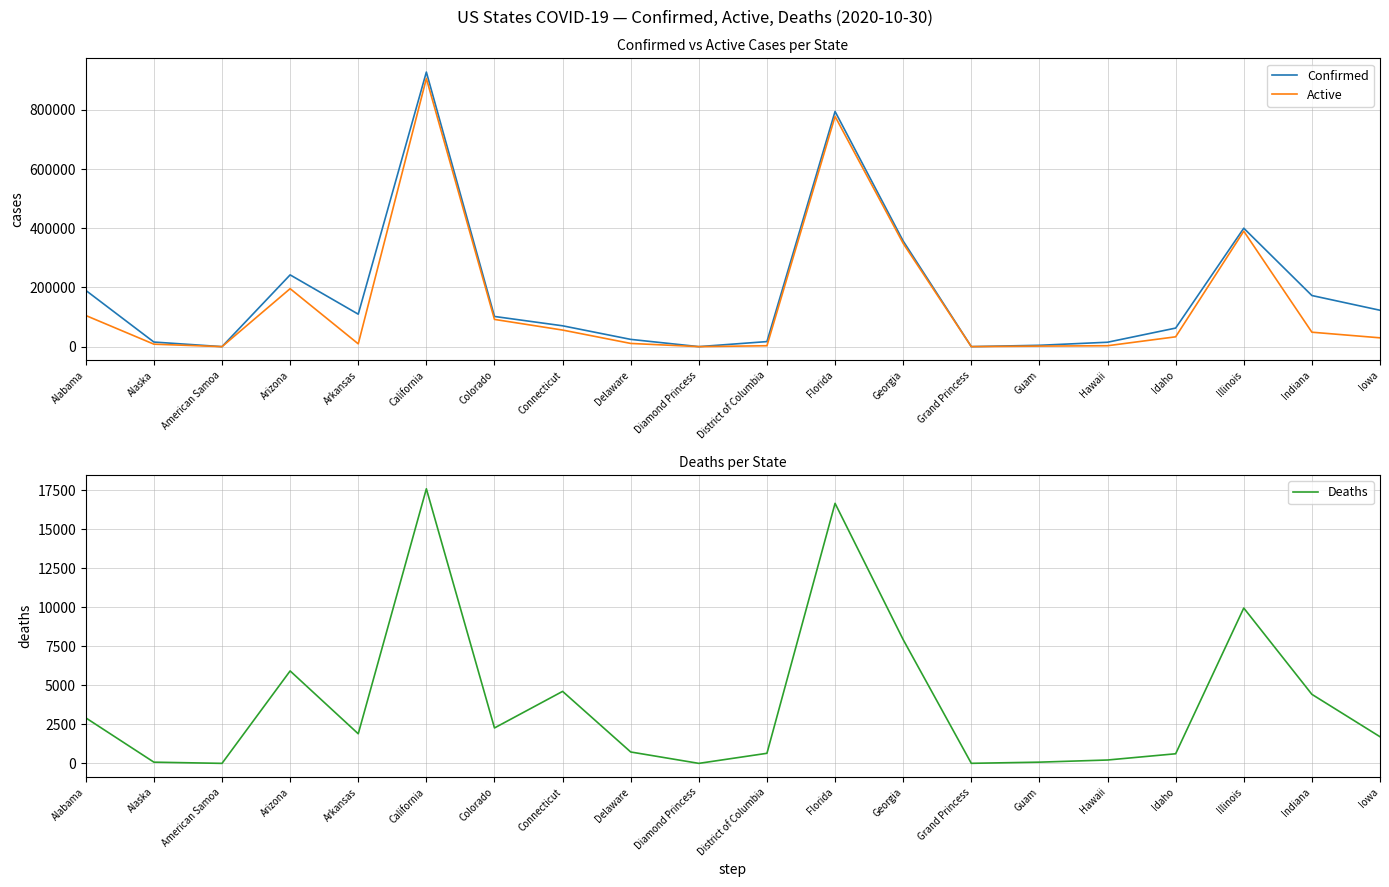

What are all the series names shown in the legend?

Confirmed, Active, Deaths